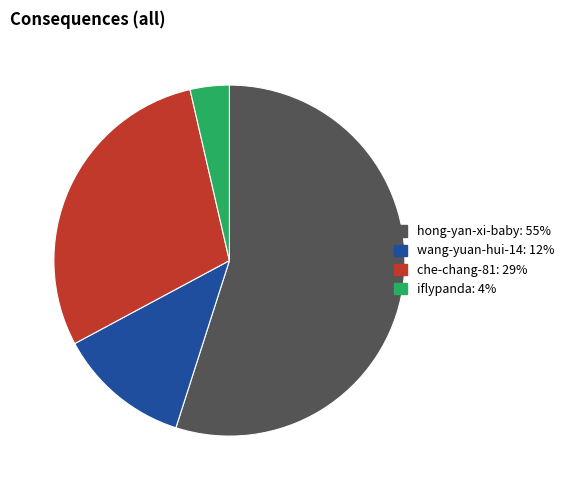

What is the smallest slice in the pie chart?

iflypanda